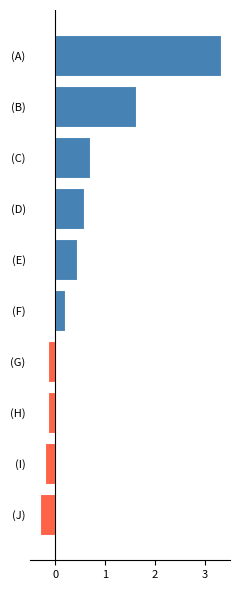

The chart shows a value of -0.3 at (J). True or false?

True